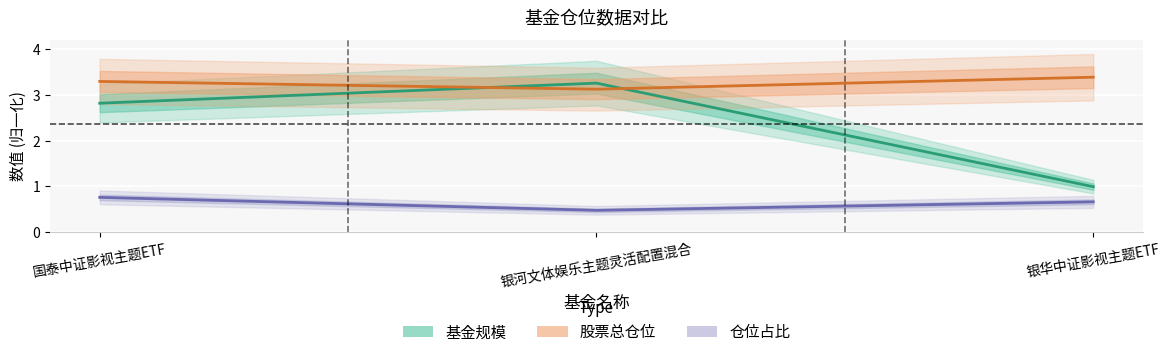

At which category is the sum across all series the highest?

国泰中证影视主题ETF